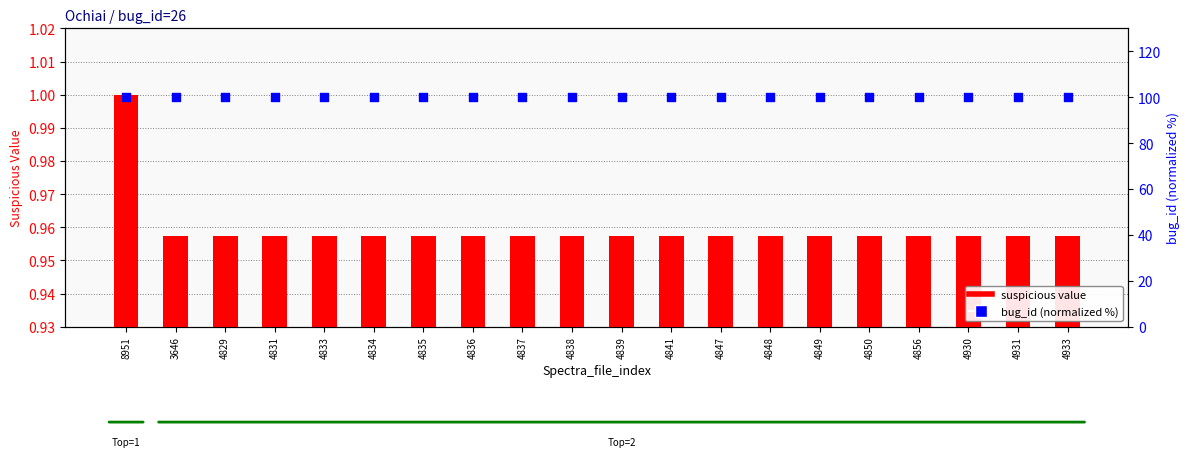

Is the value of bug_id (normalized %) at 4933 greater than the value of suspicious value at 4847?

Yes